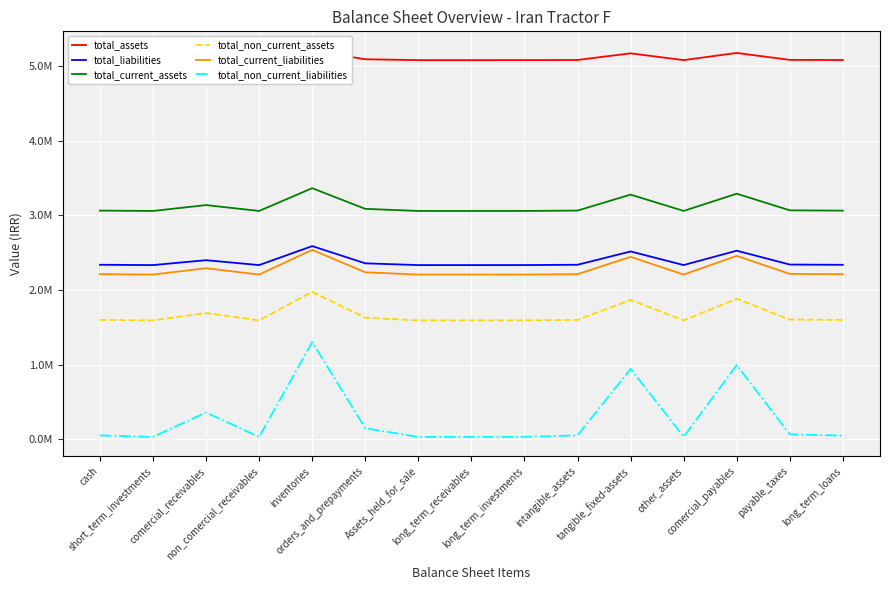

Which label corresponds to the largest value in the chart?

inventories